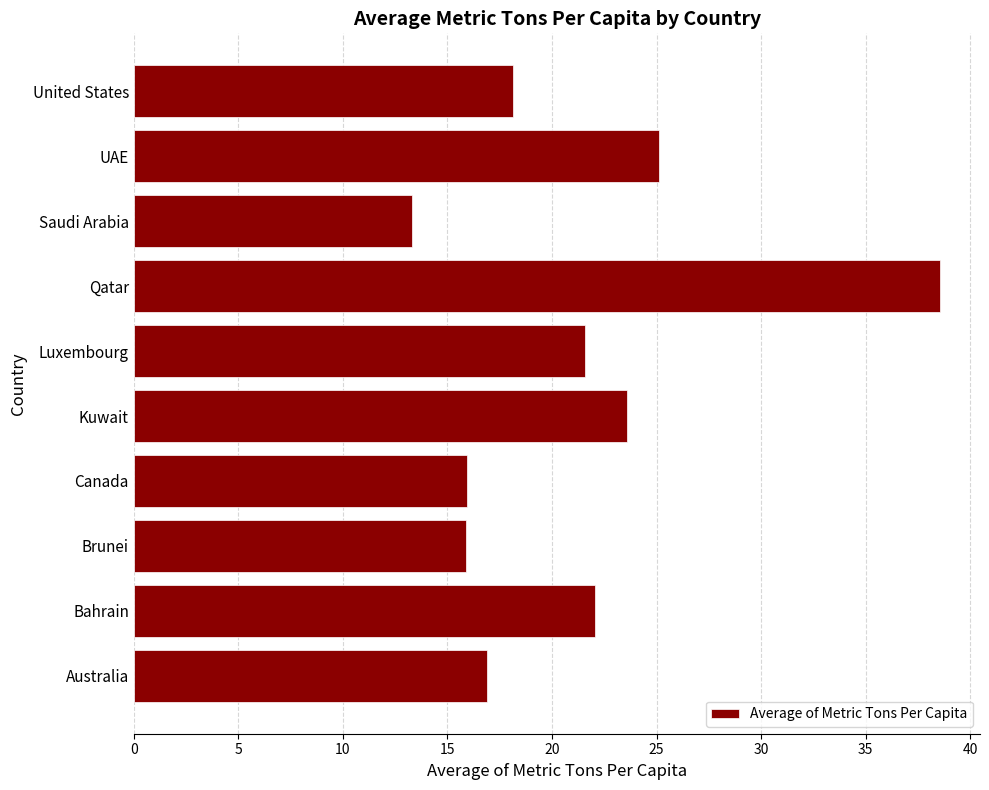

What is the ratio of the value at Luxembourg to the value at United States?

1.2